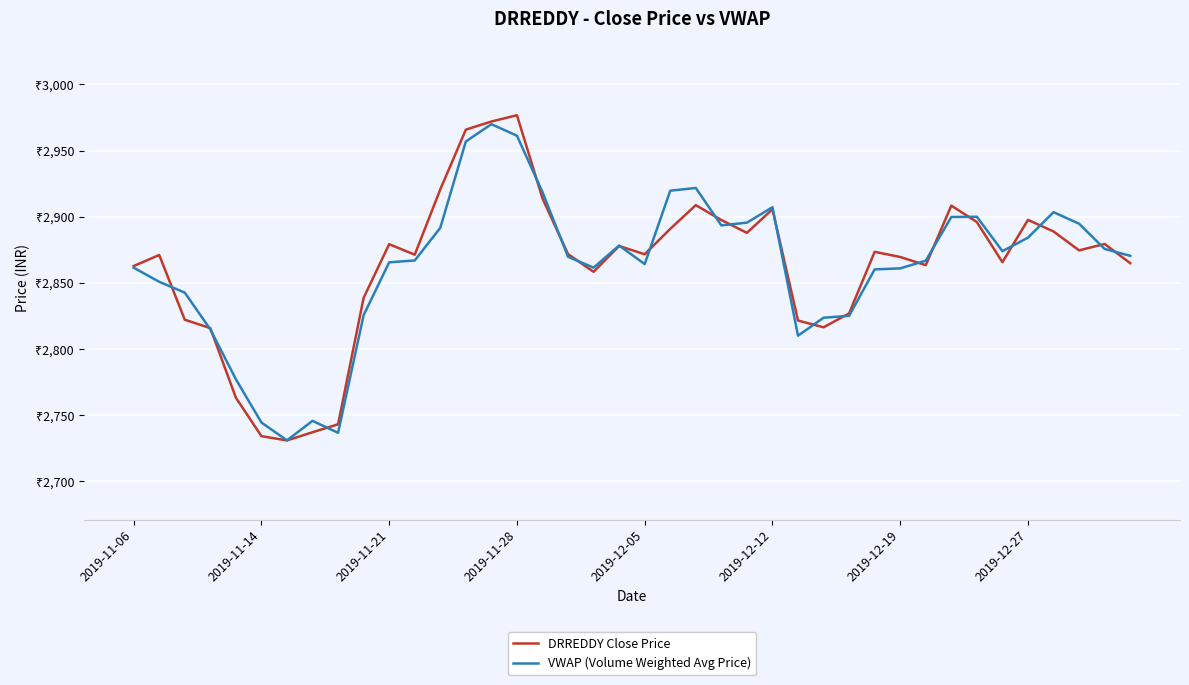

In DRREDDY Close Price, how many points are higher than both neighbors (excluding endpoints)?

10